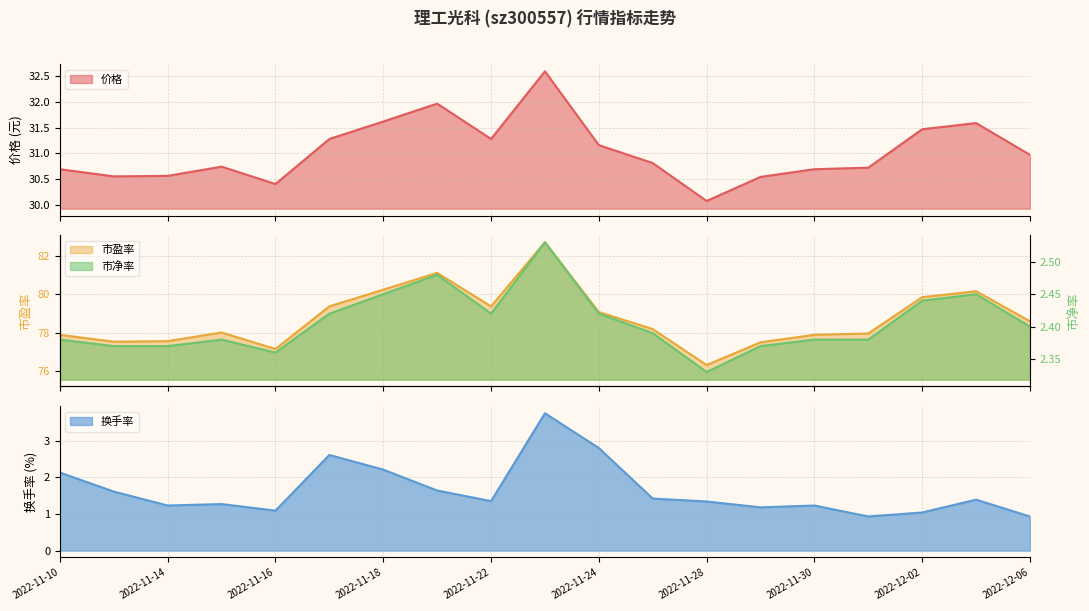

True or false: 价格 and 市净率 cross at least once.

False